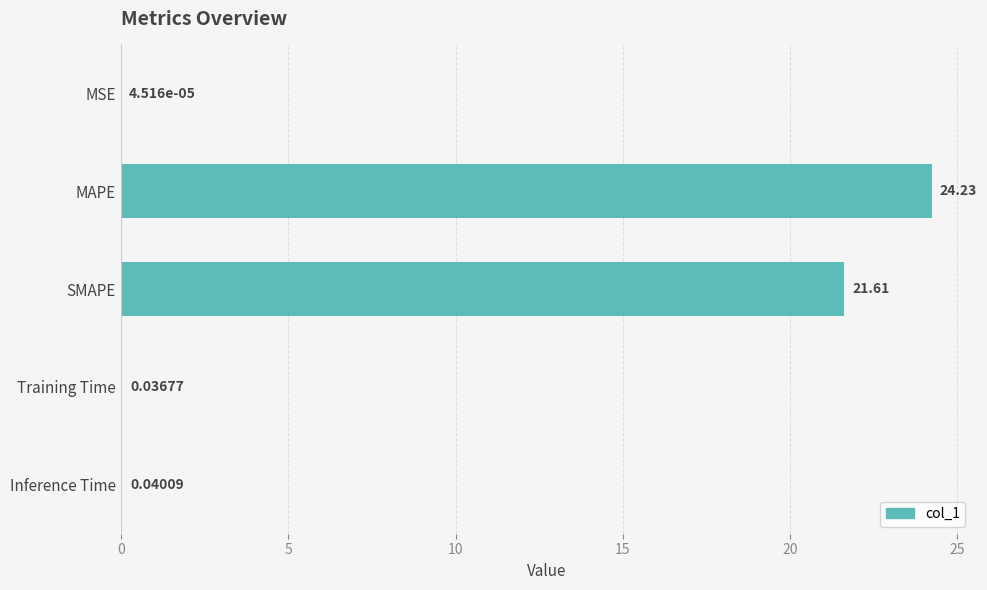

Which category has the highest value across all series?

MAPE